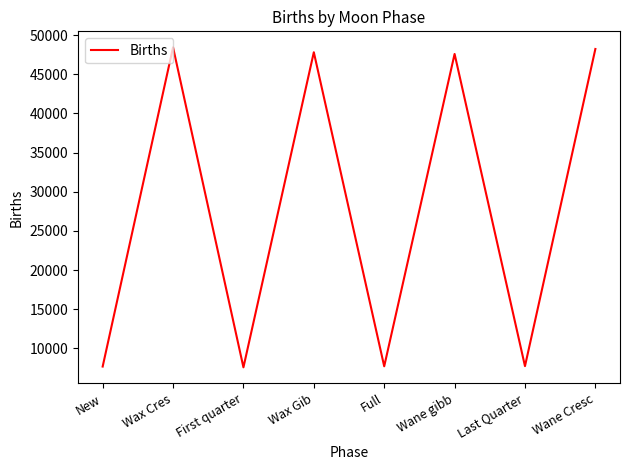

Is it true that the value at Wax Gib is 47814?

True